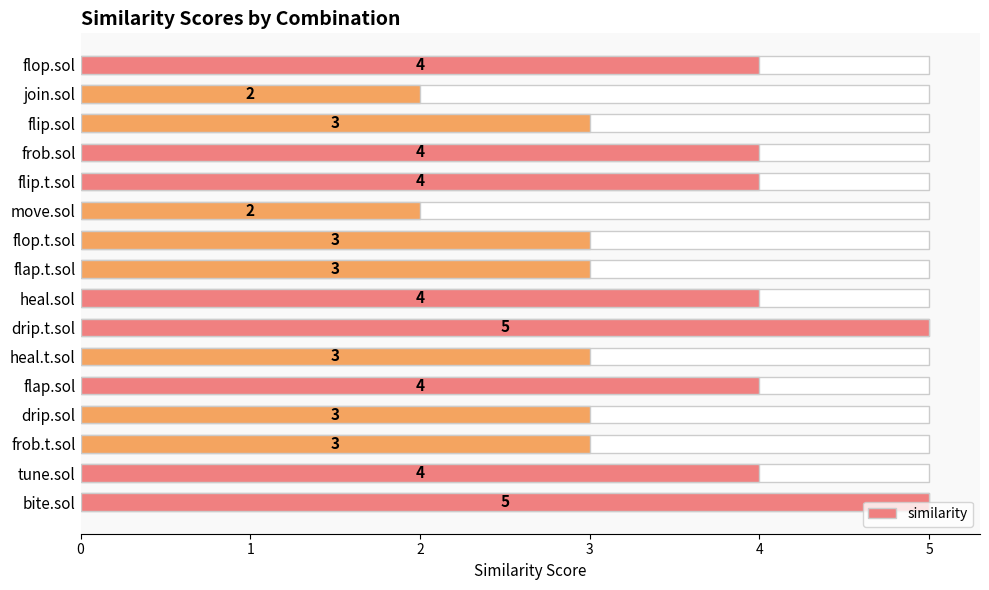

Is it true that the value at drip.t.sol is 3?

False